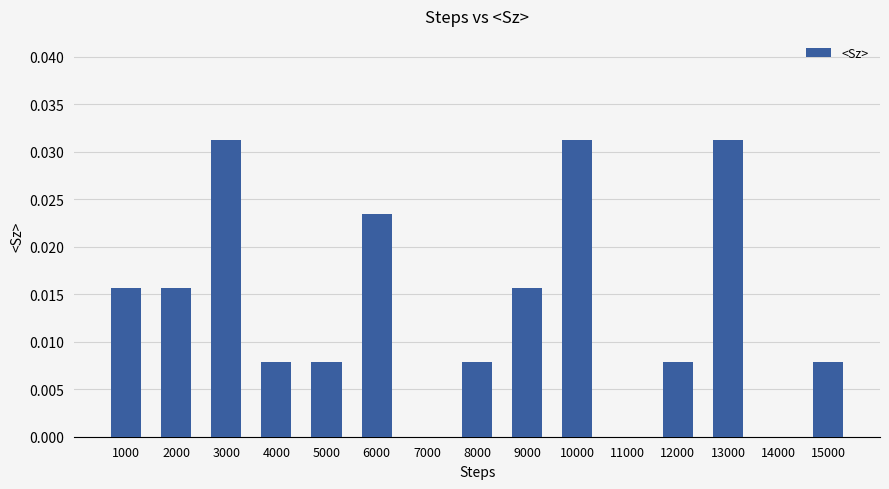

The chart shows a value of 0.0 at 3000. True or false?

True